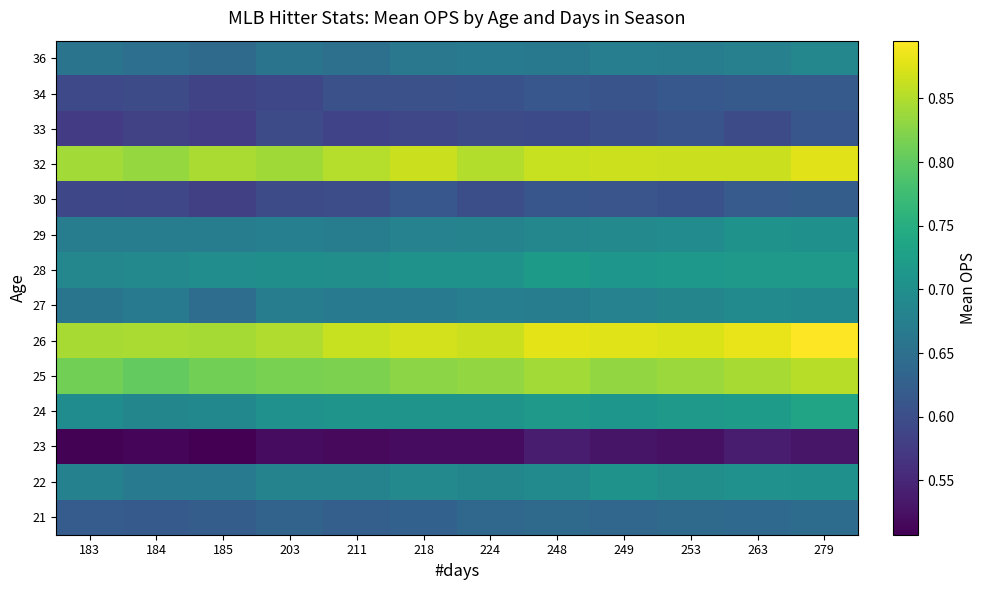

Count the number of data series in this chart.

14